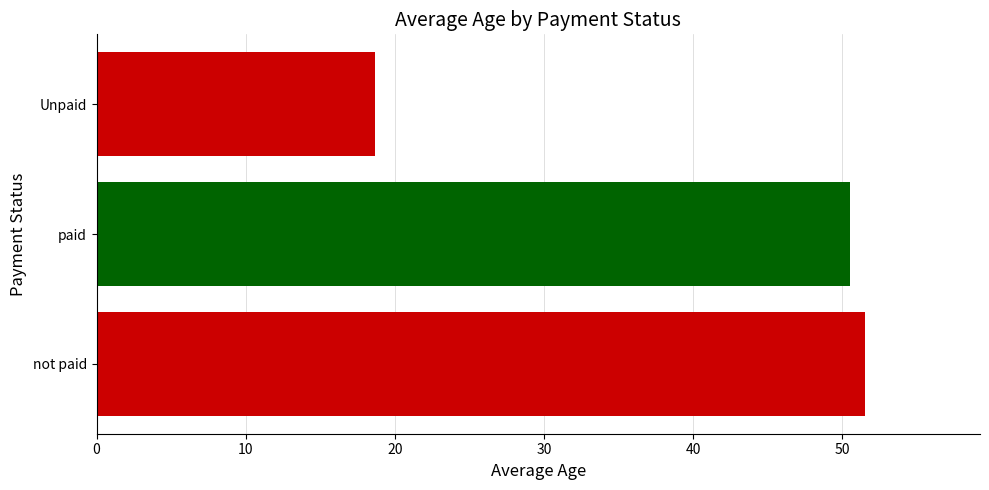

List the labels in order of value, largest first.

not paid, paid, Unpaid